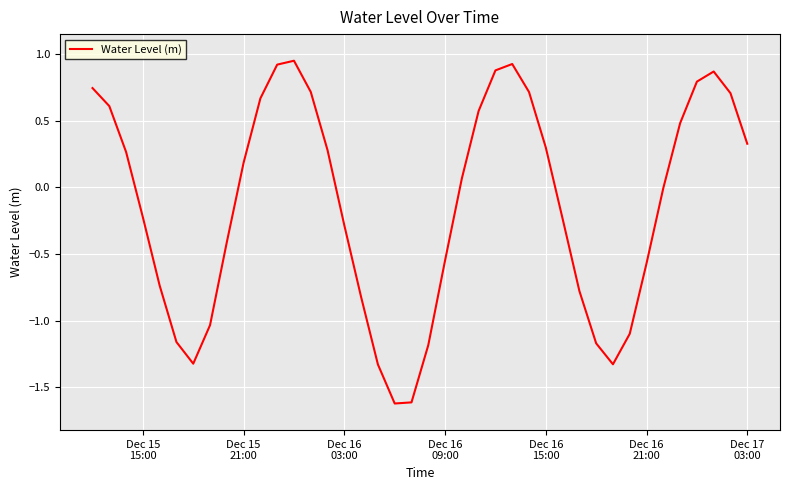

What is the smallest value displayed?

-1.6